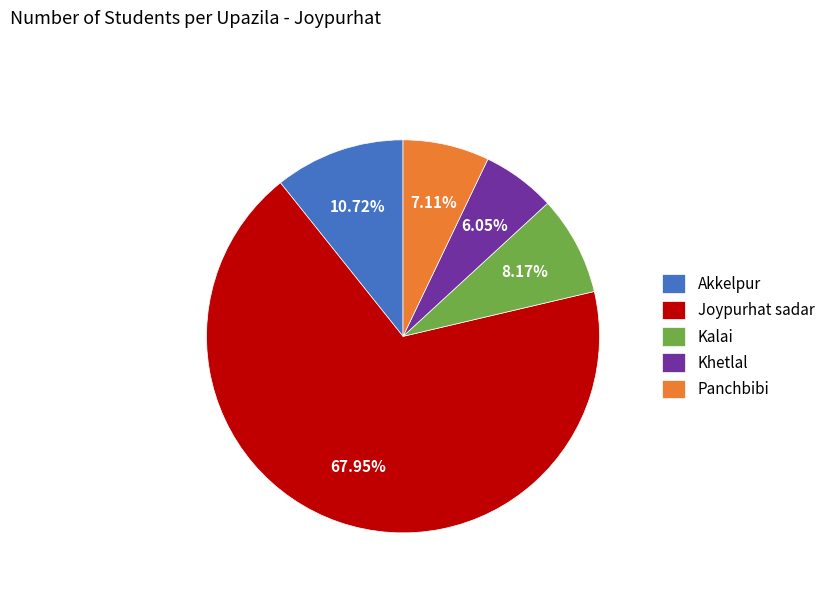

Between Panchbibi and Kalai, which is larger?

Kalai